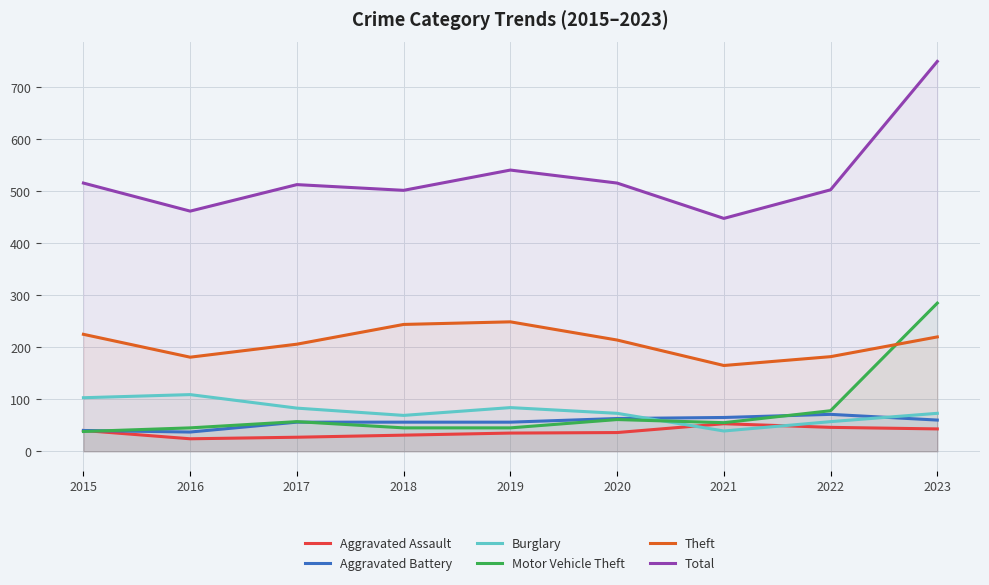

Reading left to right, extract all data points from this chart.

Aggravated Assault: 40	24	27	31	35	36	53	46	43
Aggravated Battery: 40	37	56	56	56	63	65	71	60
Burglary: 103	109	83	69	84	73	39	57	73
Motor Vehicle Theft: 38	45	57	45	45	61	55	78	285
Theft: 225	181	206	244	249	214	165	182	220
Total: 516	462	513	502	541	516	448	503	750